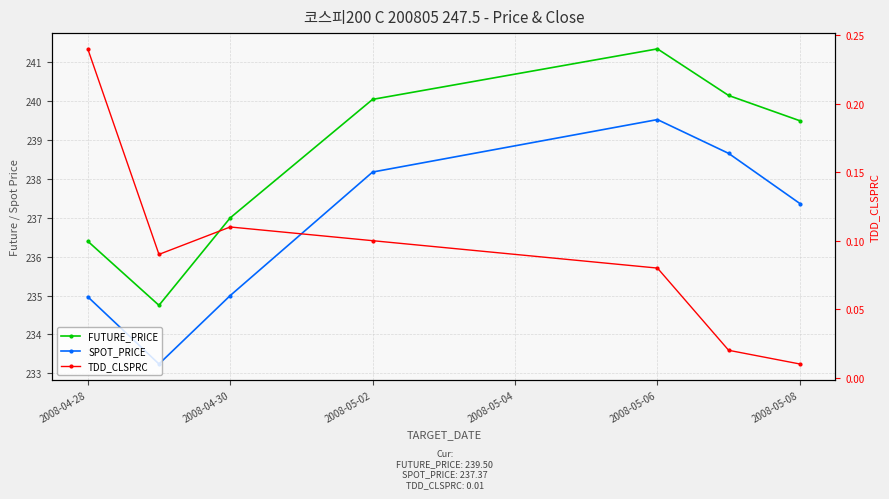

Which category has the highest value in the TDD_CLSPRC series?

2008-04-28